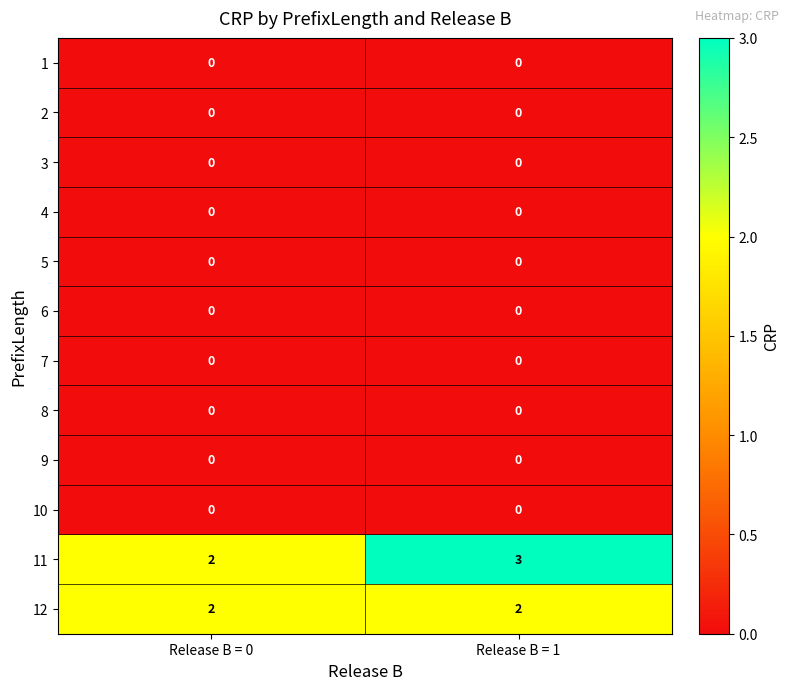

Which series has the widest spread of values?

11